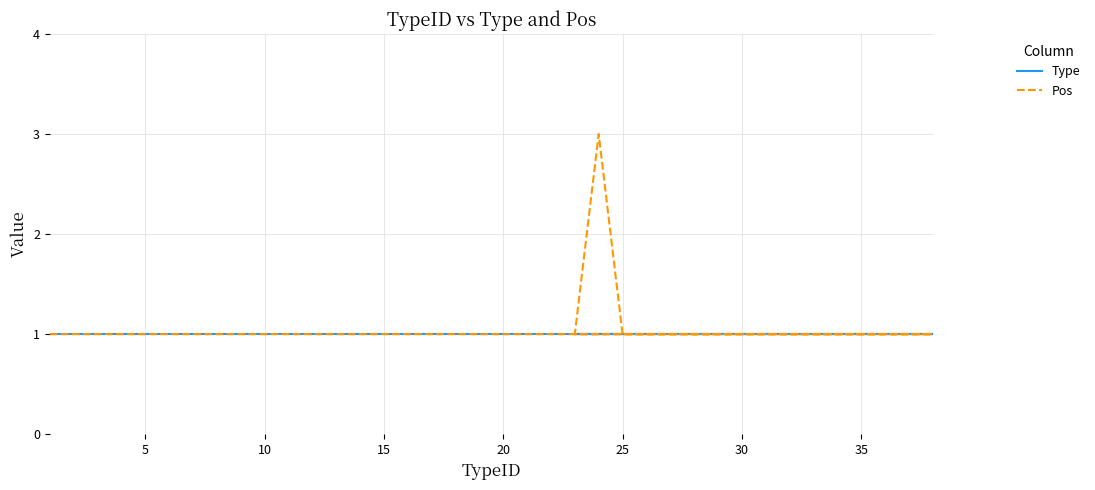

True or false: Type and Pos intersect in this chart.

False